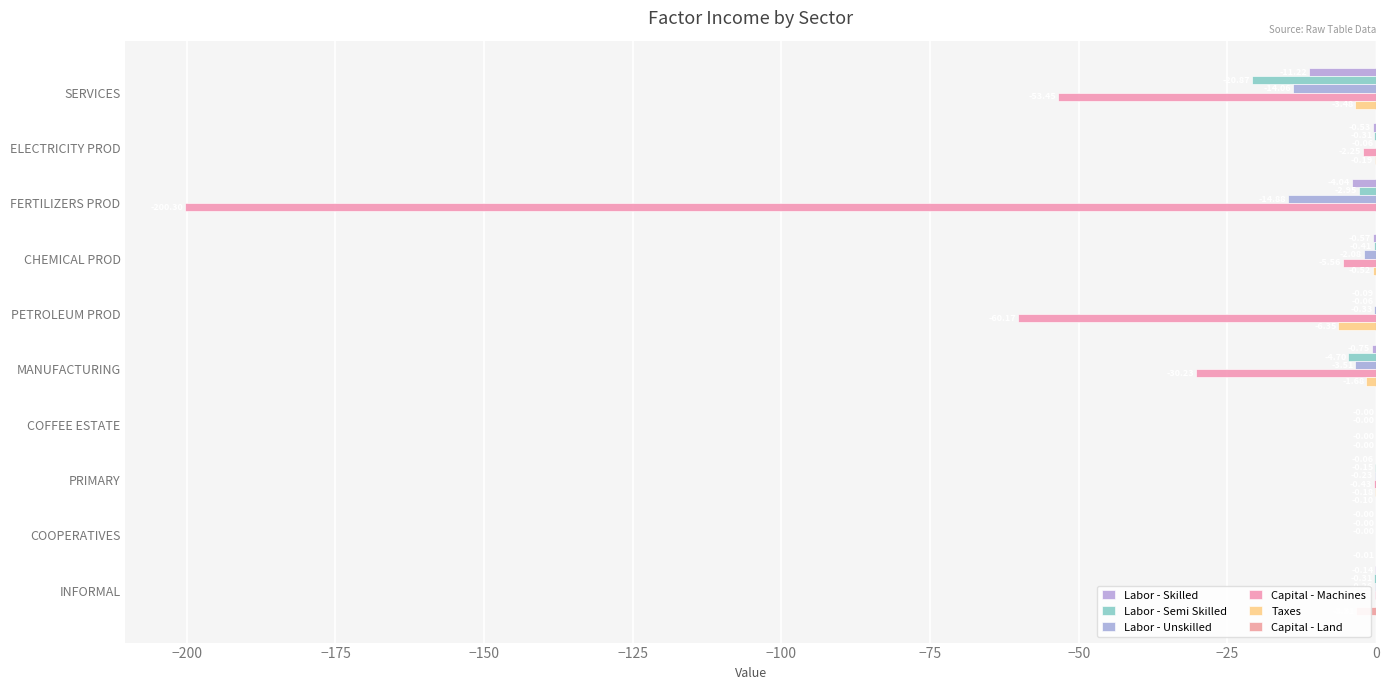

What is the value of the Labor - Skilled bar at the 8th from the left?

-4.0